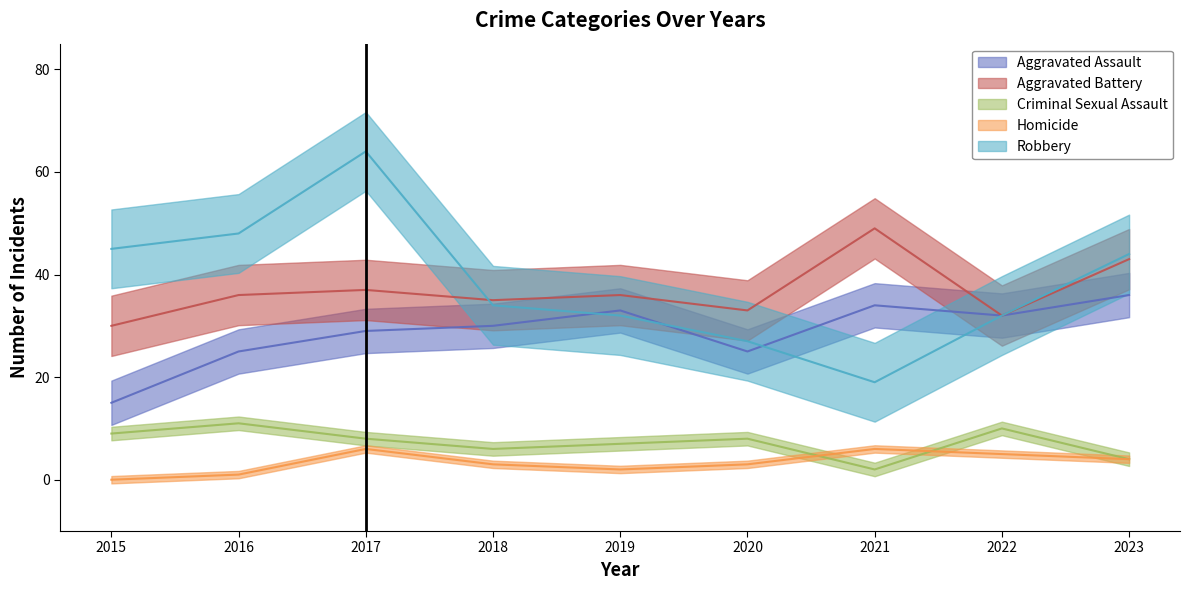

What is the difference between the maximum and minimum values in the Robbery series?

45